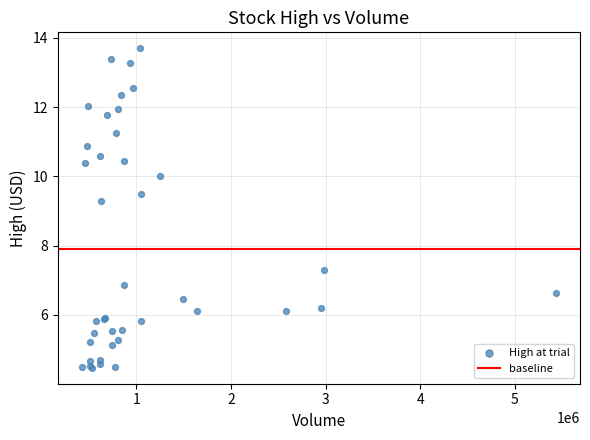

What Y value in the scatter plot is closest to 9?

9.3